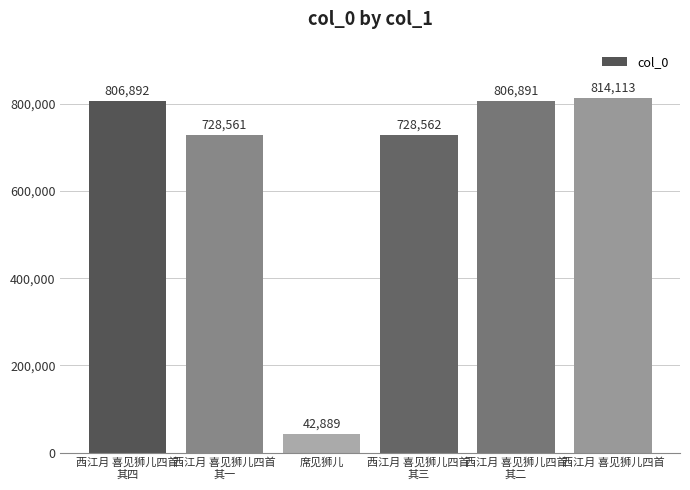

What is the sum of the values at 西江月 喜见狮儿四首
其一 and 西江月 喜见狮儿四首
其四?

1535453